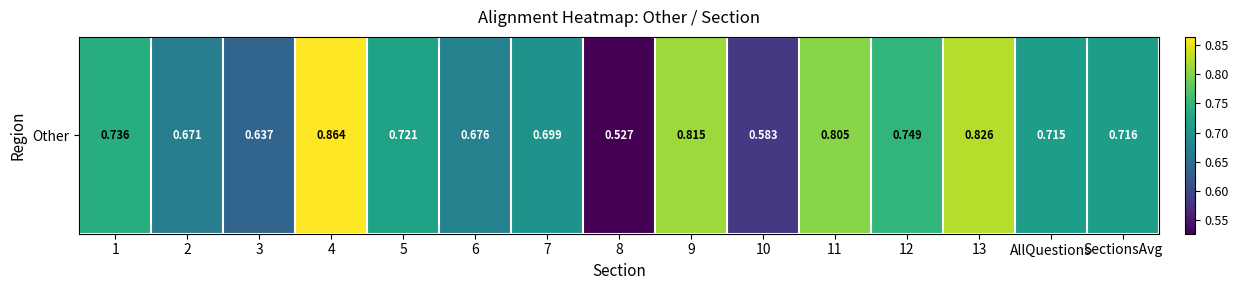

Reading left to right, extract all data points from this chart.

0.7	0.7	0.6	0.9	0.7	0.7	0.7	0.5	0.8	0.6	0.8	0.7	0.8	0.7	0.7